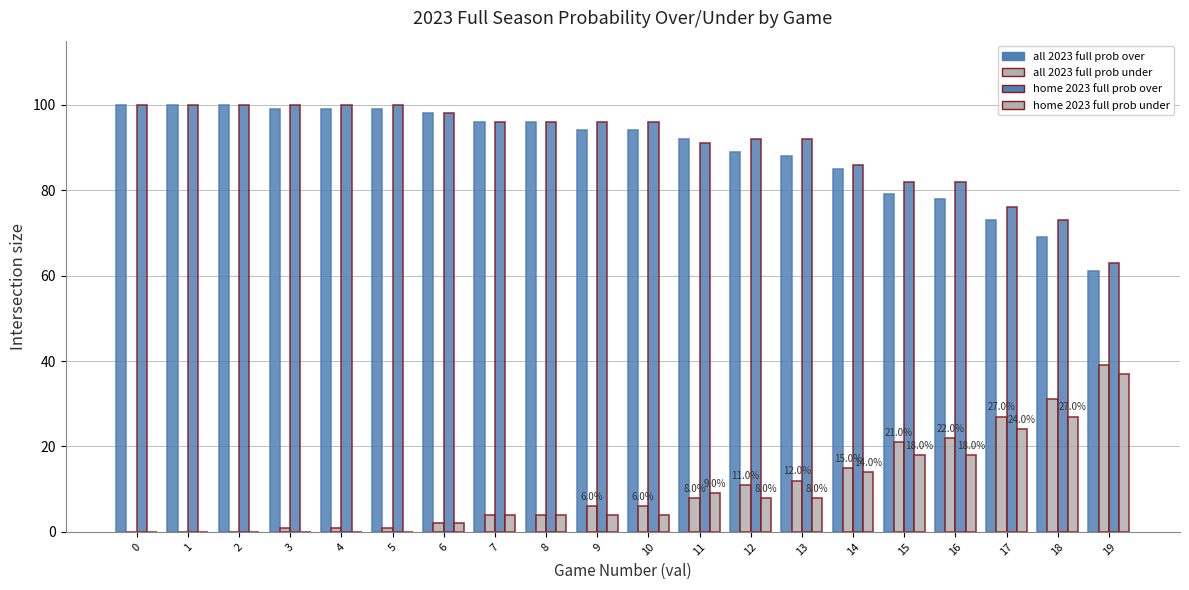

What is the highest value of the all 2023 full prob under series?

39